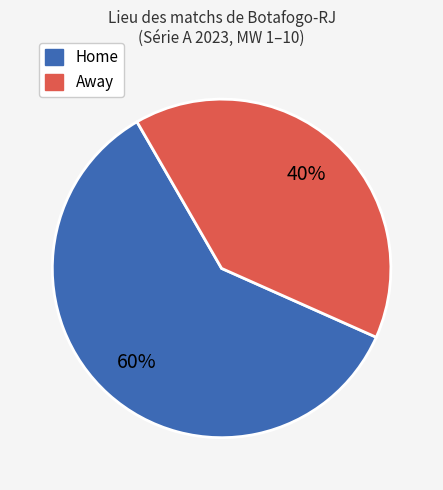

To the nearest percent, what is the average slice percentage?

50%